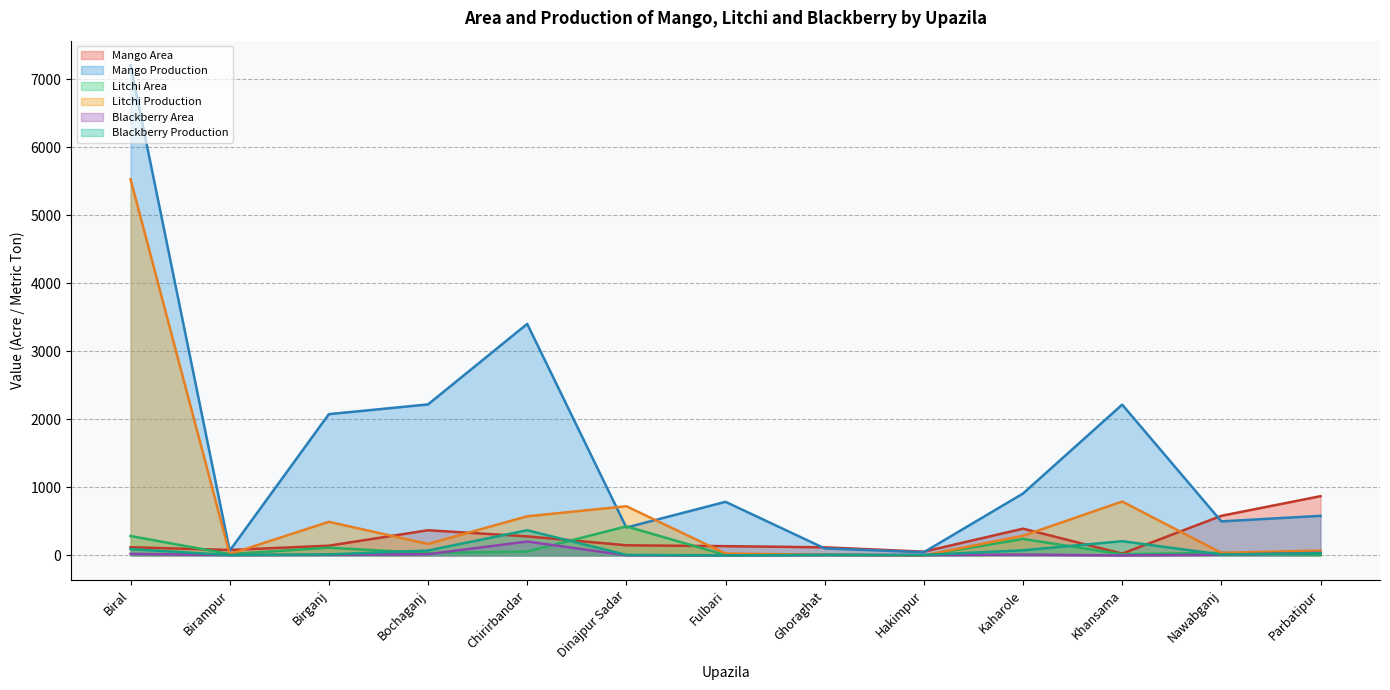

What is the greatest value displayed?

7208